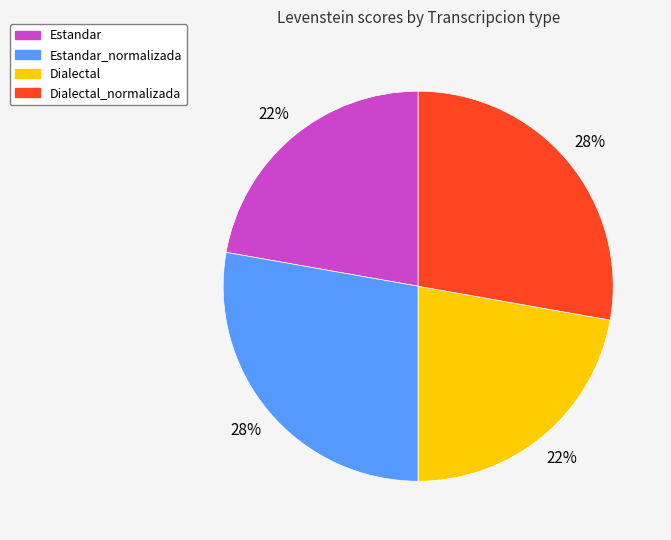

To the nearest percent, what portion does Estandar_normalizada represent?

28%